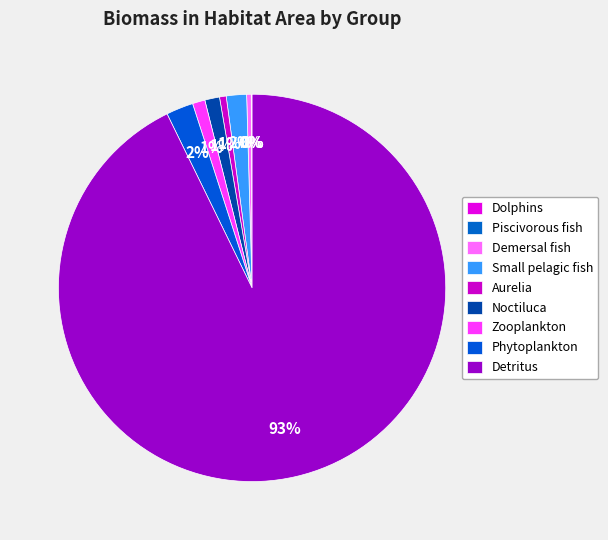

To the nearest percent, what is the average slice percentage?

11%